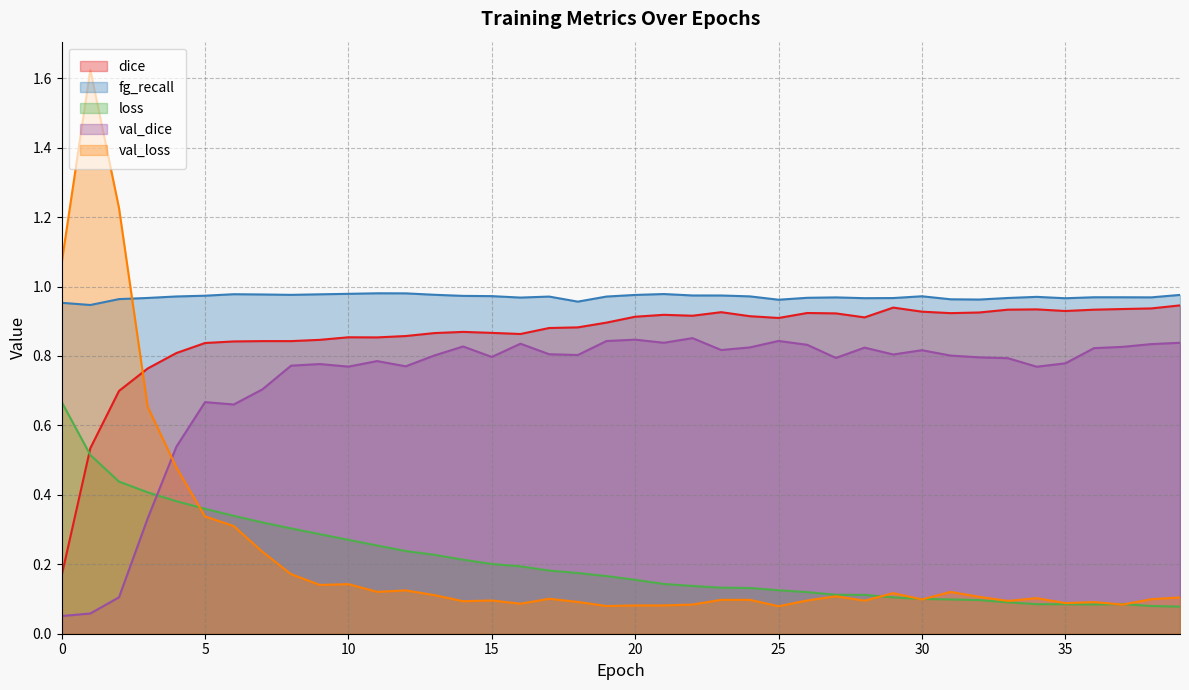

Between 31 and 11, which is larger?

31